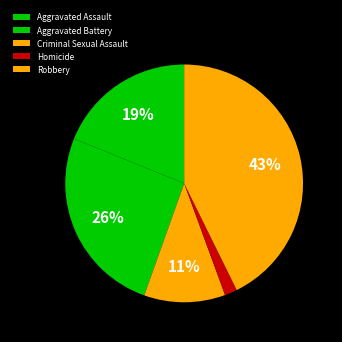

Between Aggravated Assault and Homicide, which is larger?

Aggravated Assault